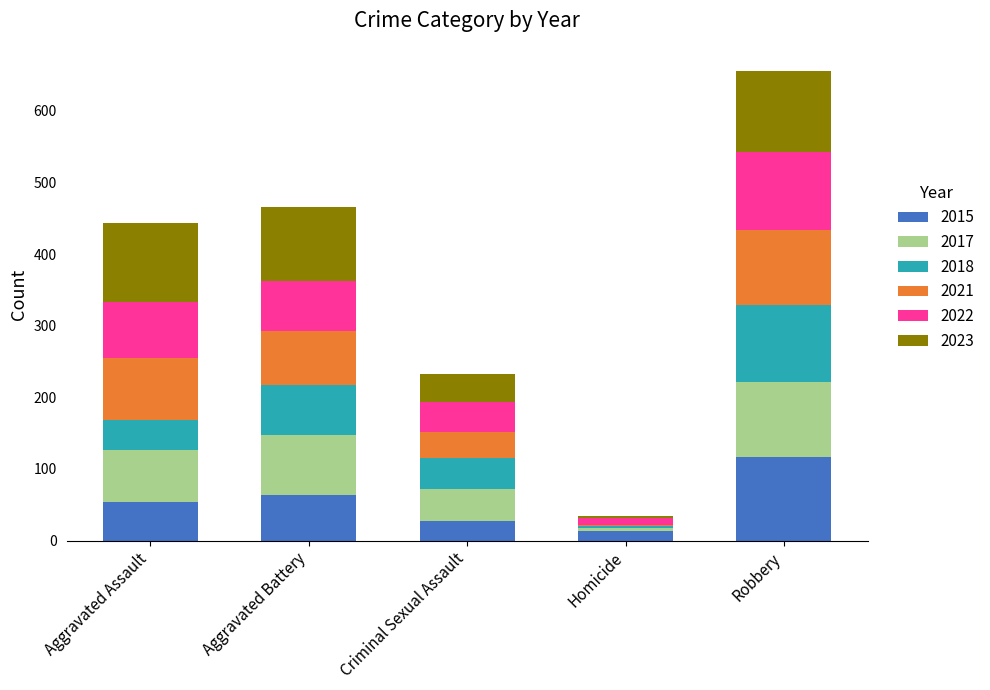

At which label does 2015 reach its peak?

Robbery